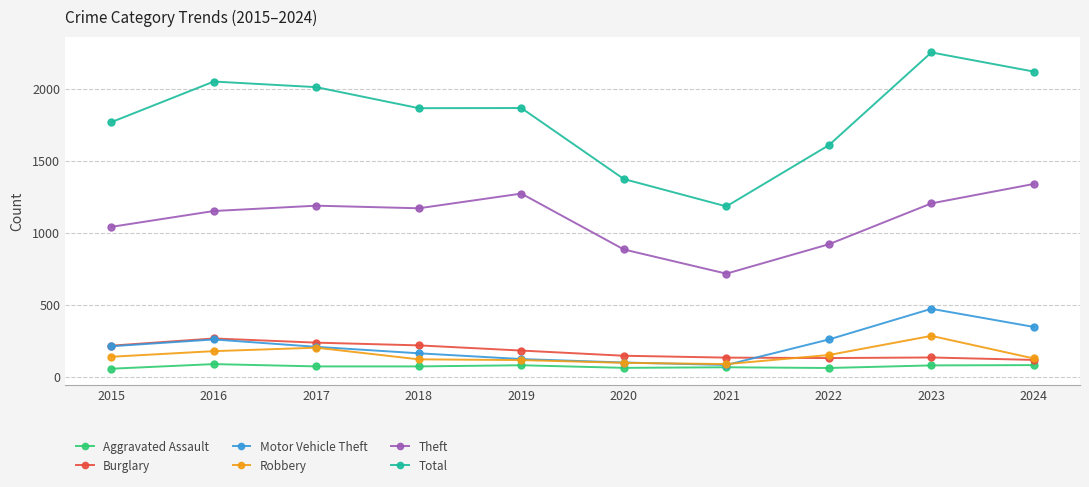

True or false: Motor Vehicle Theft has more than 1 interior local peaks.

True